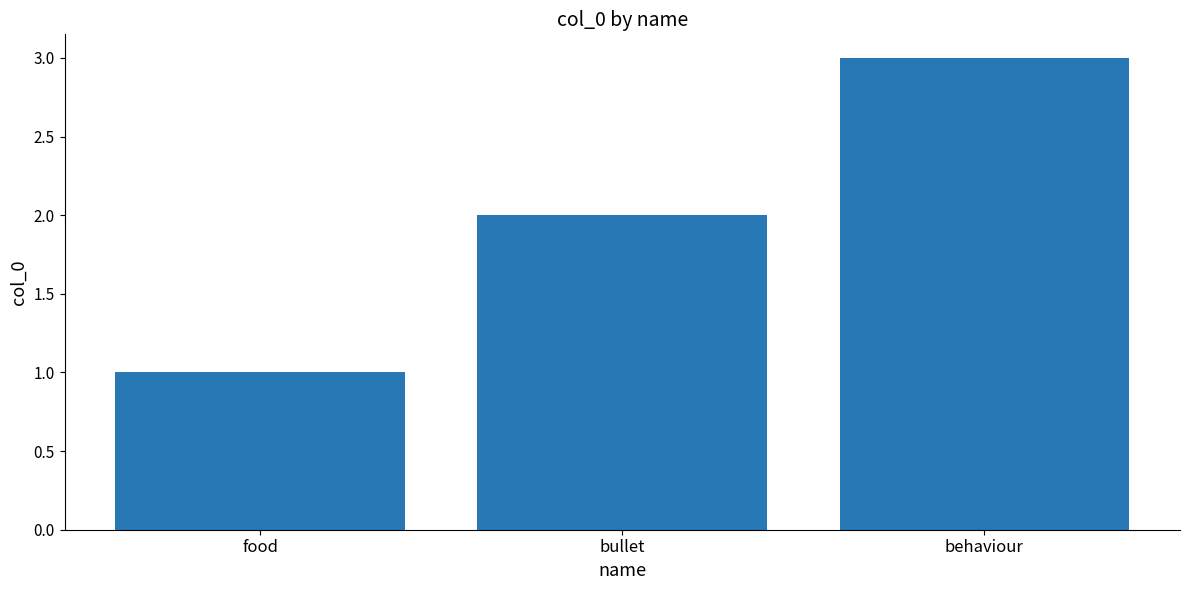

Reading right to left, what are all the values shown in this chart?

behaviour=3	bullet=2	food=1